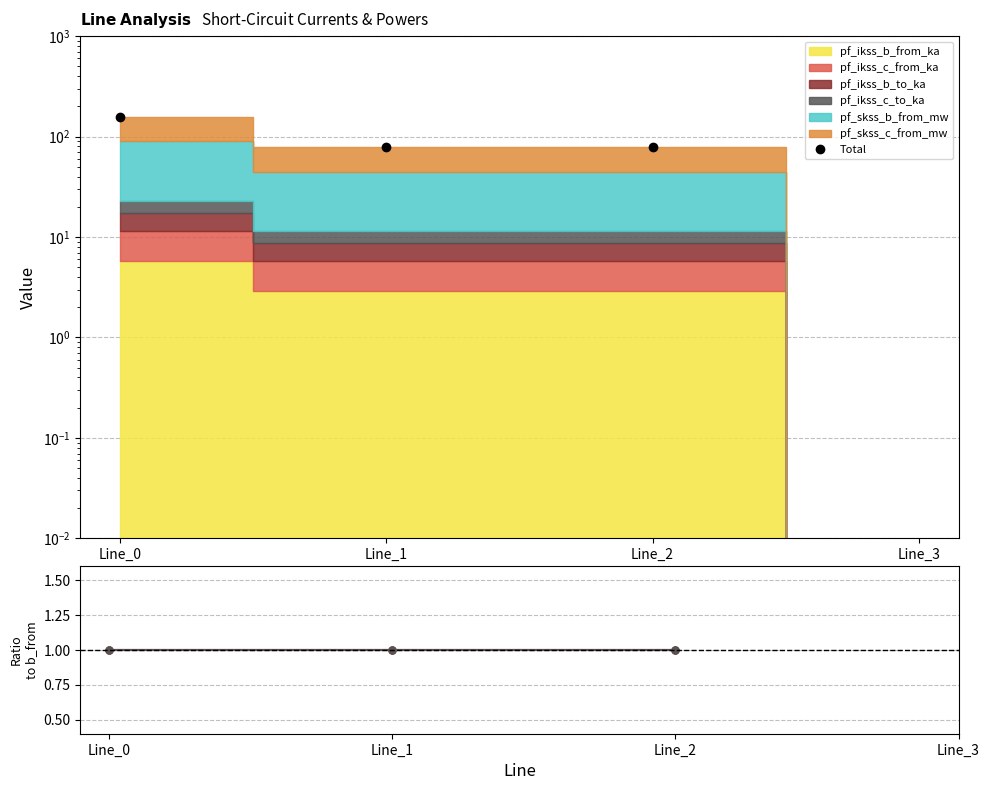

Which category has the lowest value in the pf_ikss_b_to_ka series?

Line_1